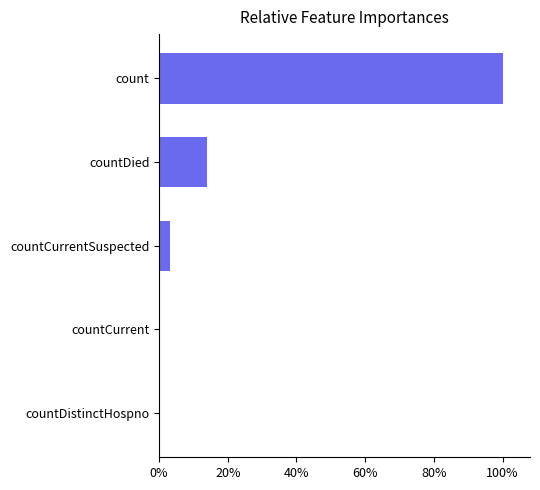

How many values are above zero?

3